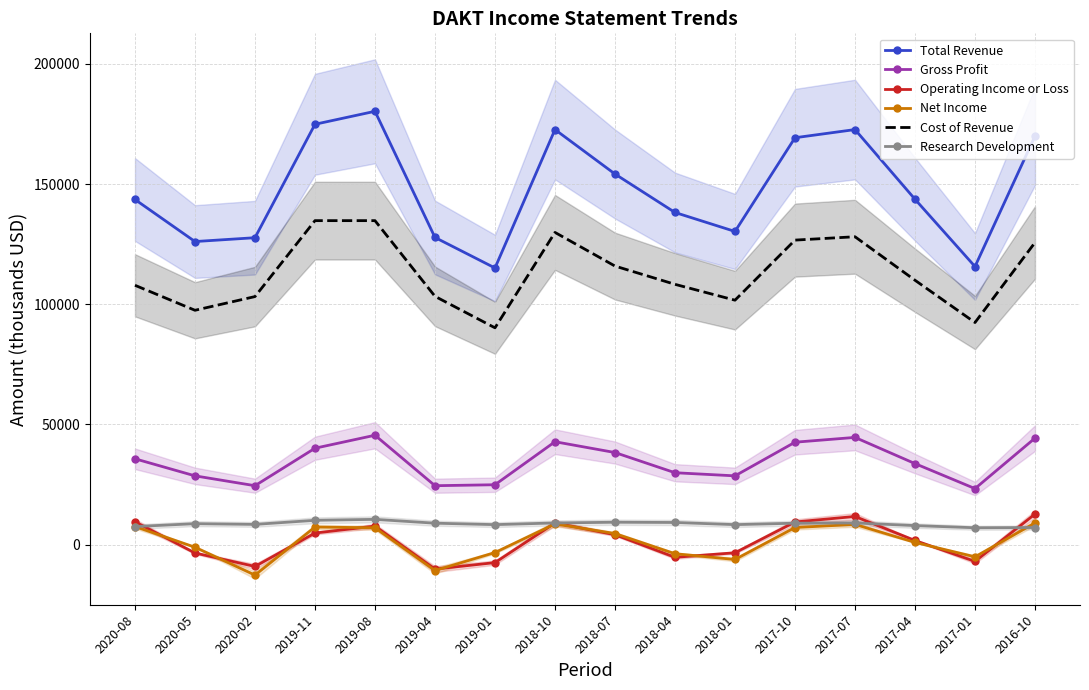

What are all the series names shown in the legend?

Total Revenue, Gross Profit, Operating Income or Loss, Net Income, Cost of Revenue, Research Development